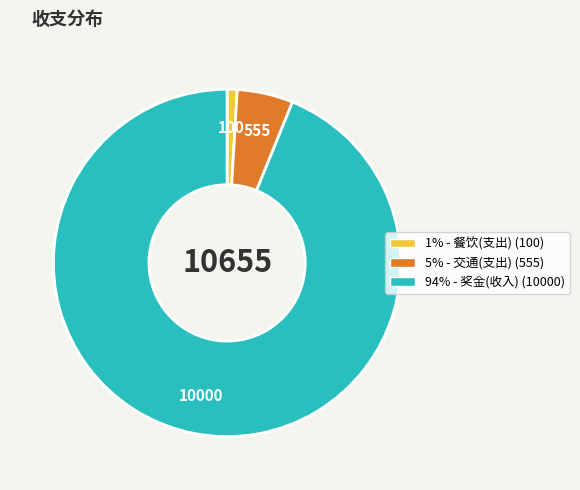

The 1% - 餐饮(支出) (100) slice represents 1% of the pie. True or false?

True